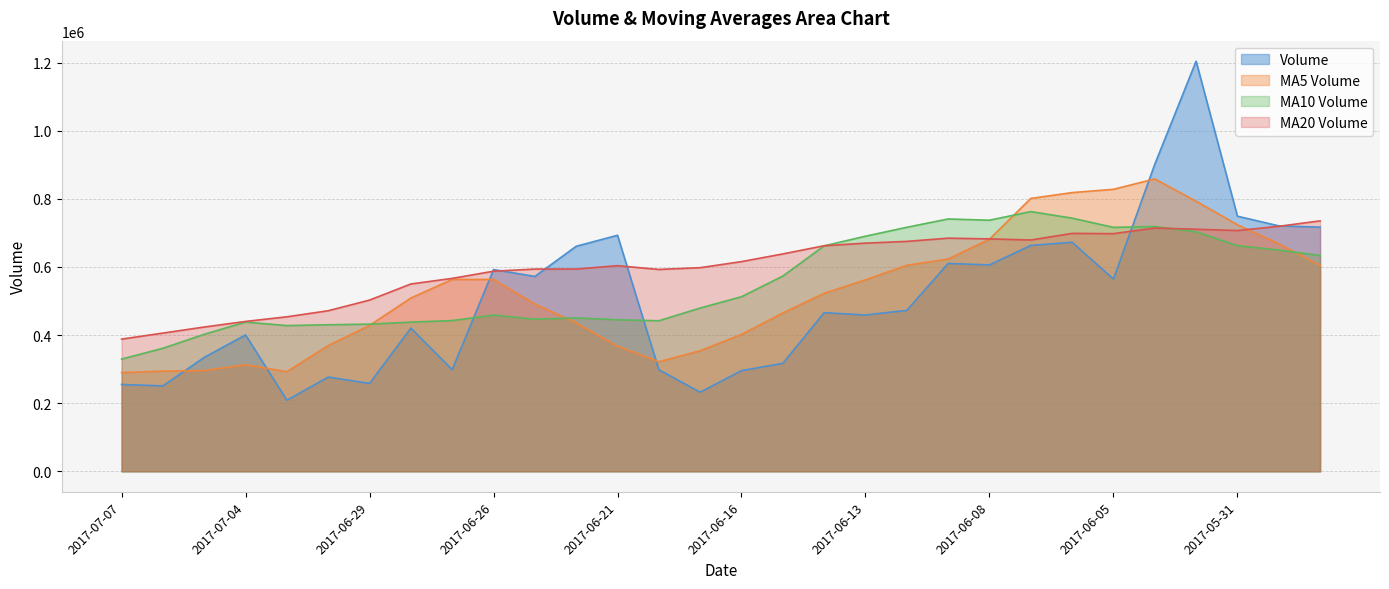

What are all the series names shown in the legend?

Volume, MA5 Volume, MA10 Volume, MA20 Volume